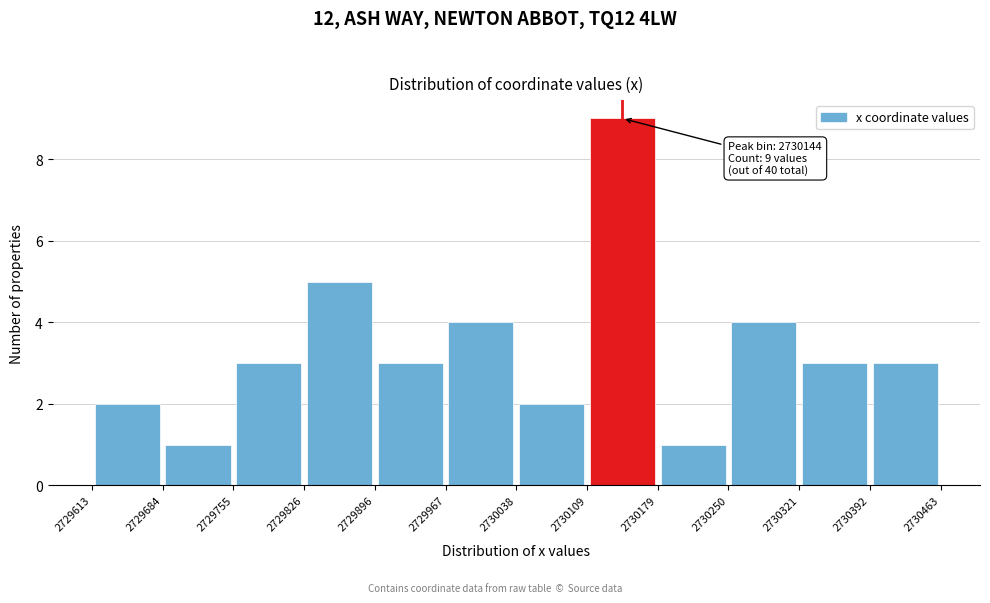

Which range on the x-axis has the tallest bar?

2730109 to 2730179